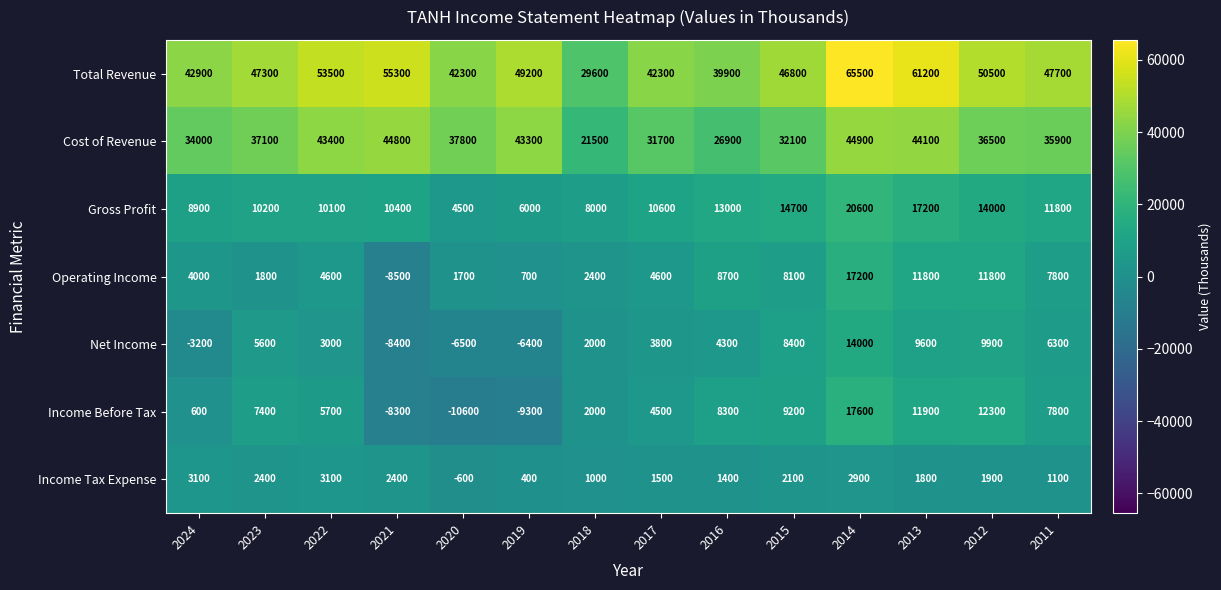

What is the difference between the highest and lowest values at 2018?

28600